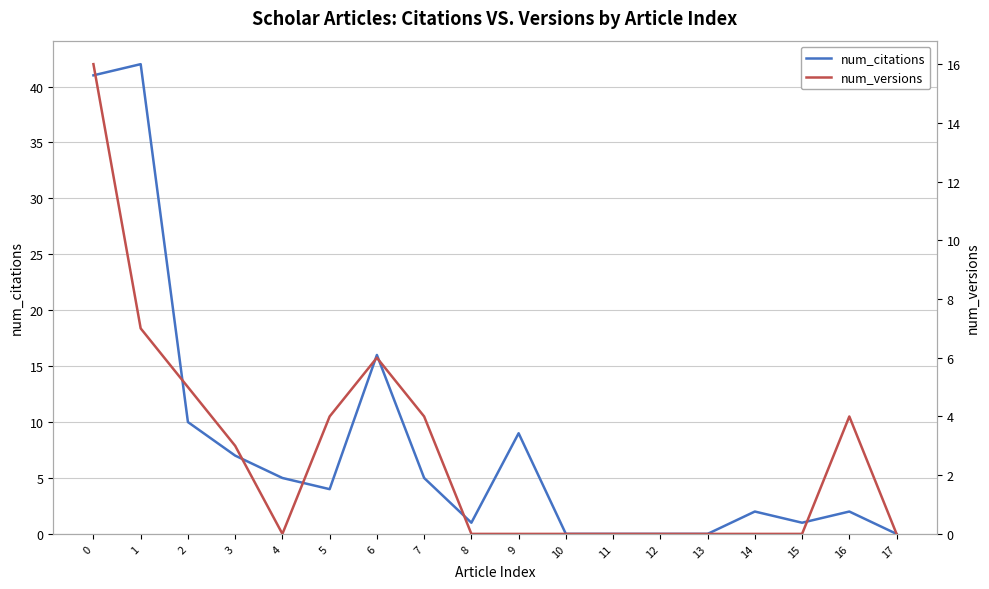

Between which two adjacent categories do num_versions and num_citations first intersect?

15 and 16